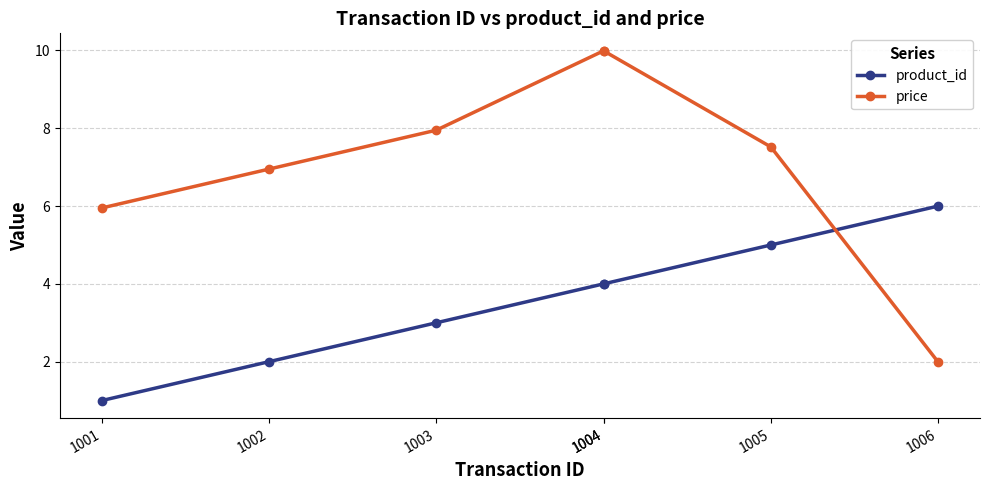

At 1003, list the series in order from largest to smallest.

price, product_id